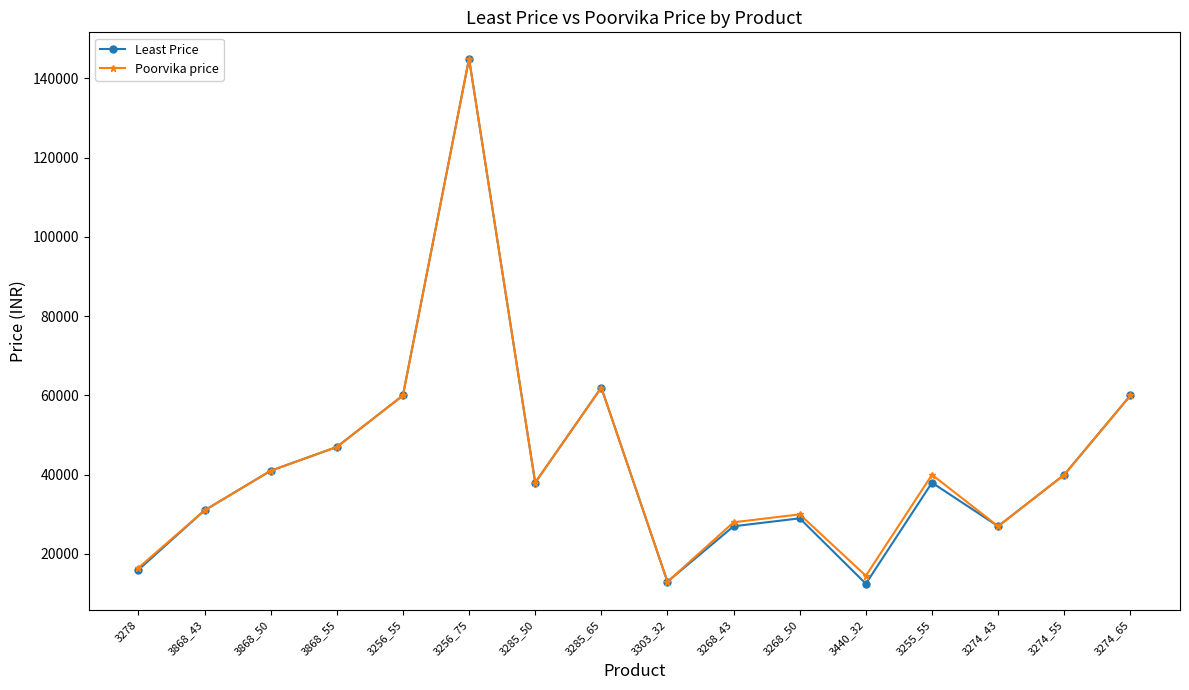

What is the value of the Poorvika price point at the 1st from the left?

16499